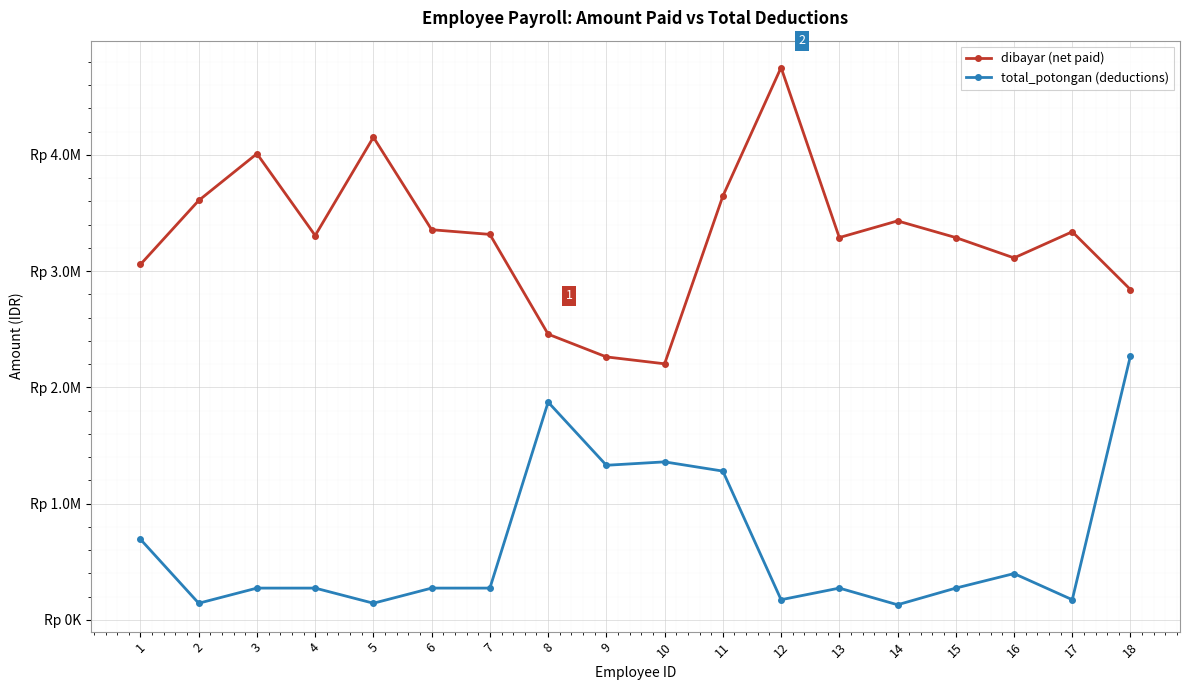

What is the difference between the maximum and minimum values in the dibayar (net paid) series?

2548886.0